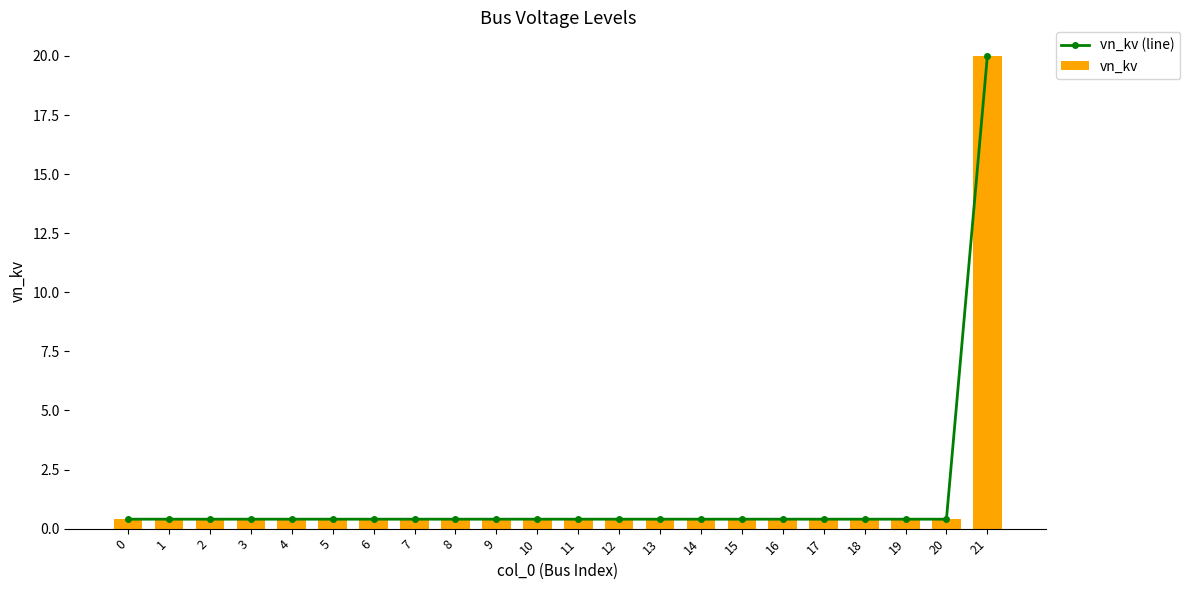

Reading left to right, transcribe all the data shown in this chart.

vn_kv (line): 0.4	0.4	0.4	0.4	0.4	0.4	0.4	0.4	0.4	0.4	0.4	0.4	0.4	0.4	0.4	0.4	0.4	0.4	0.4	0.4	0.4	20.0
vn_kv: 0.4	0.4	0.4	0.4	0.4	0.4	0.4	0.4	0.4	0.4	0.4	0.4	0.4	0.4	0.4	0.4	0.4	0.4	0.4	0.4	0.4	20.0